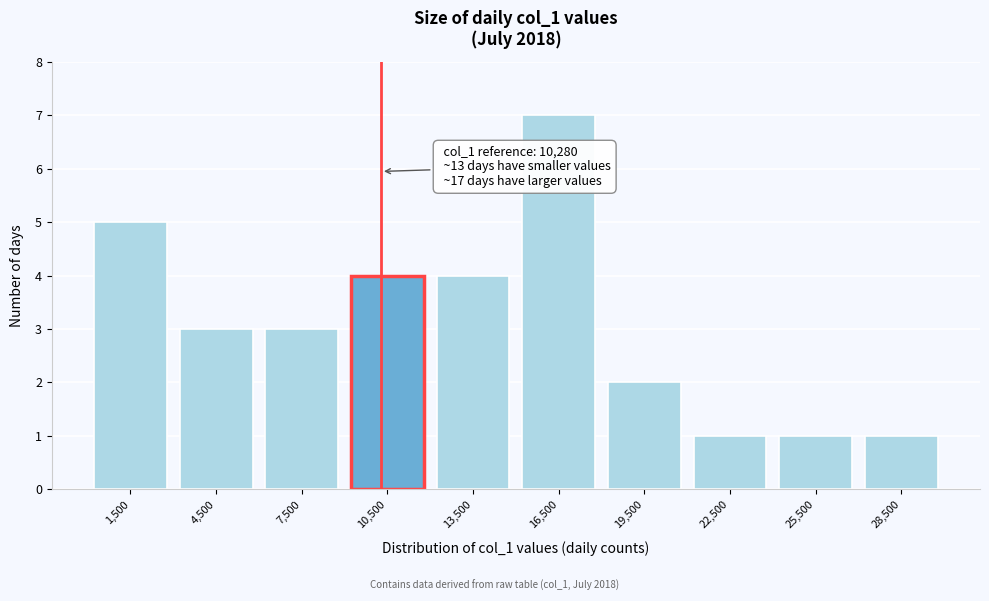

Over which range of the x-axis is the bar tallest?

15000 to 18000